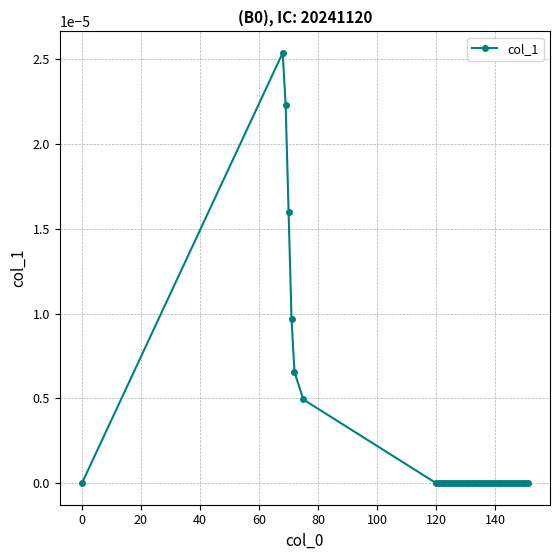

True or false: there are more than 0 points higher than both neighbors.

True